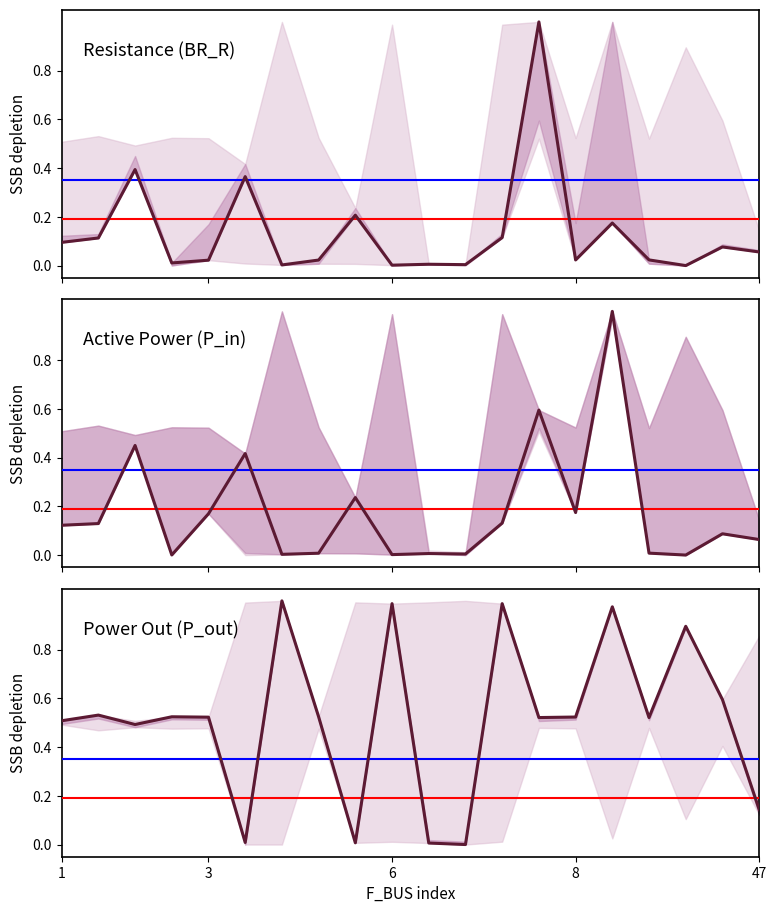

True or false: BR_X has more than 1 points higher than both neighbors.

True